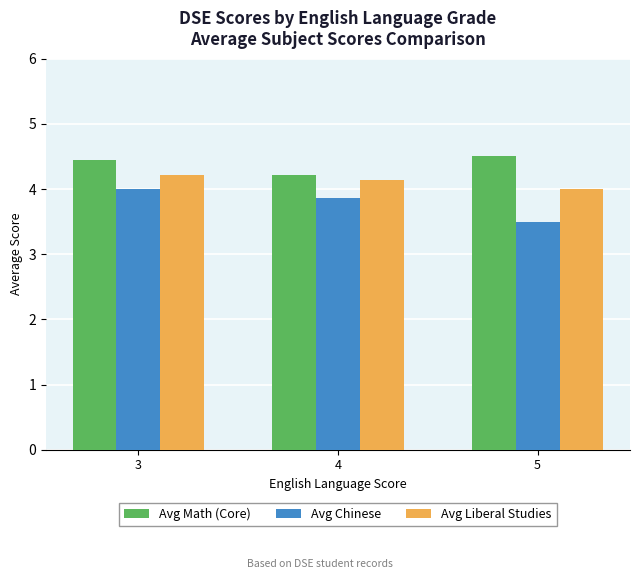

What is the greatest value displayed?

4.5